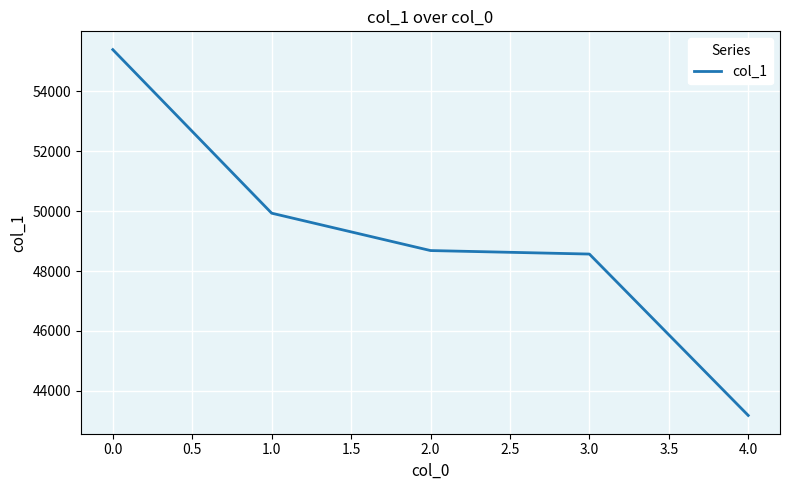

Approximately how many times larger is the value at 3.0 compared to 0.0?

0.9